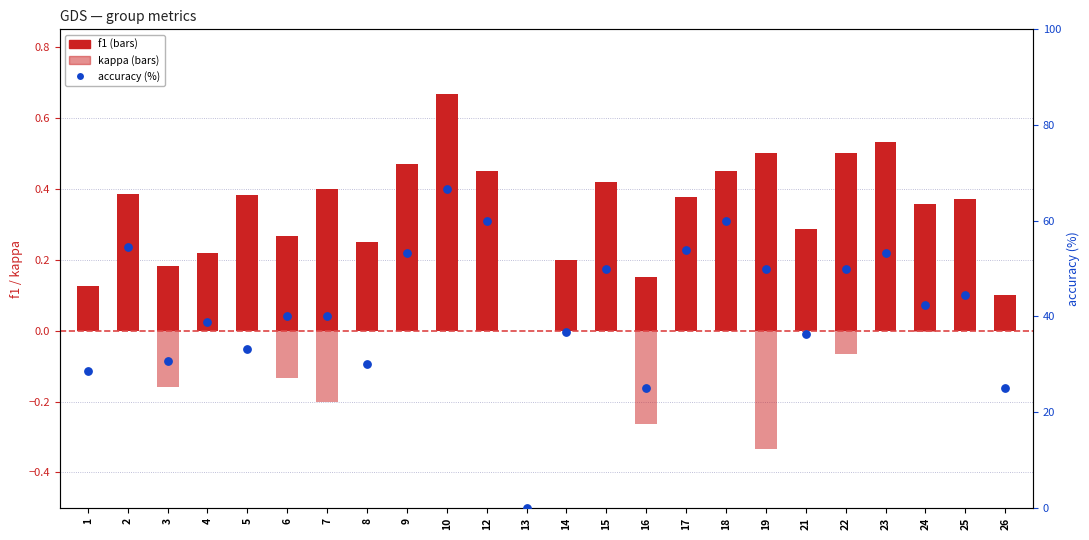

At how many categories does at least one series exceed 54?

4